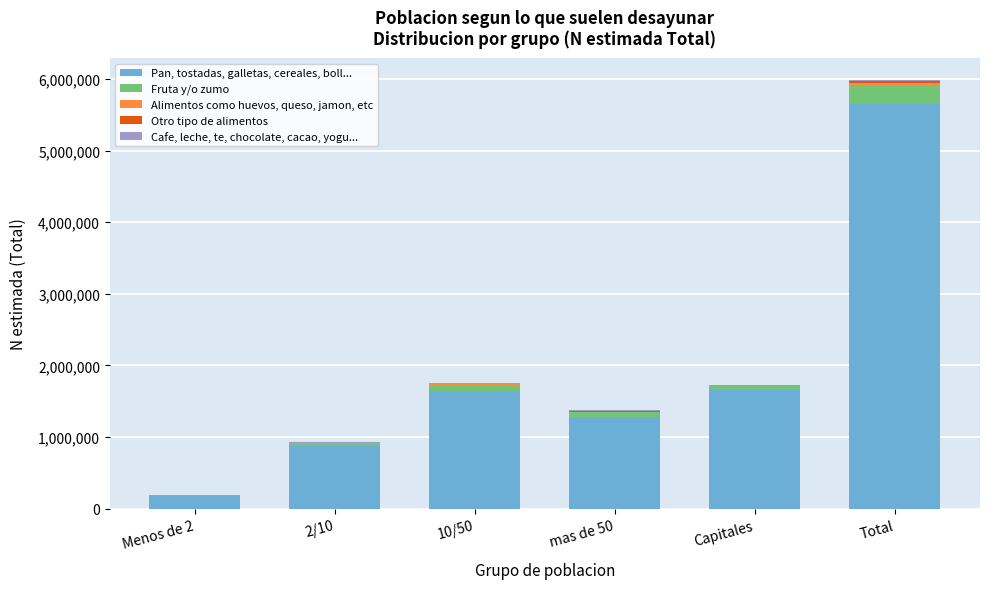

What is the sum of all Pan, tostadas, galletas, cereales, boll... values?

11308849